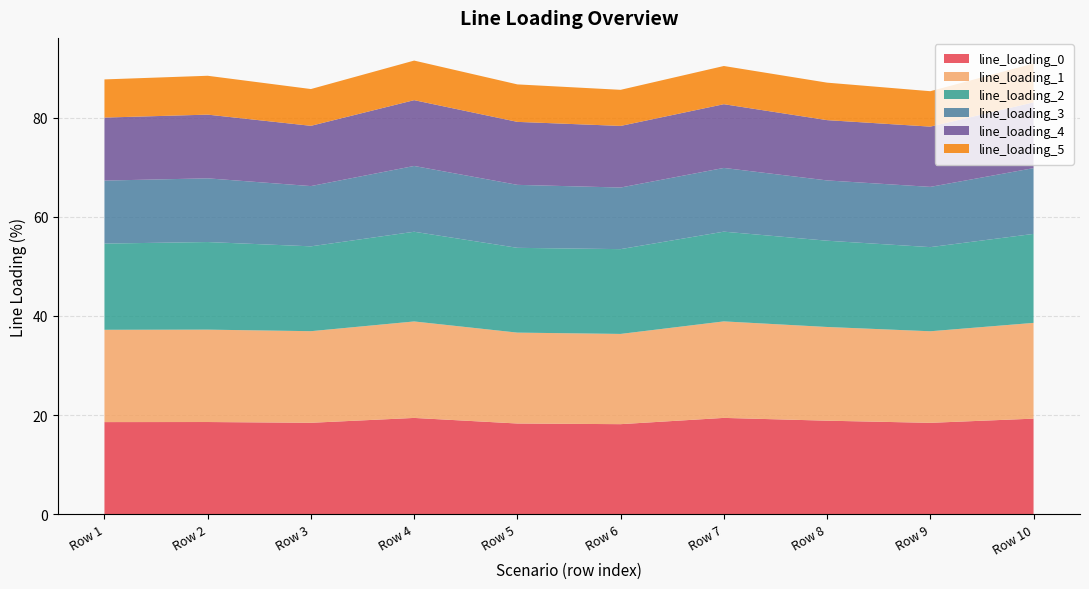

Reading right to left, list all the values displayed in this chart.

line_loading_0: 19.3	18.5	18.9	19.5	18.2	18.3	19.4	18.5	18.6	18.6
line_loading_1: 19.3	18.5	18.9	19.5	18.2	18.3	19.4	18.5	18.6	18.6
line_loading_2: 17.9	17.0	17.4	18.1	17.1	17.1	18.1	17.1	17.7	17.4
line_loading_3: 13.3	12.1	12.2	12.8	12.4	12.7	13.3	12.1	12.8	12.7
line_loading_4: 13.3	12.1	12.2	12.8	12.4	12.7	13.3	12.1	12.8	12.7
line_loading_5: 7.8	7.1	7.6	7.7	7.3	7.6	8.0	7.4	7.8	7.7